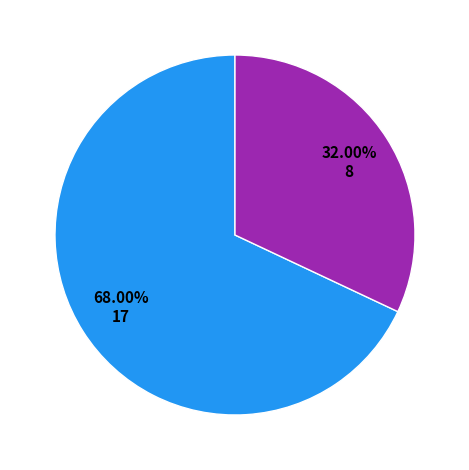

How many segments does this pie chart have?

2